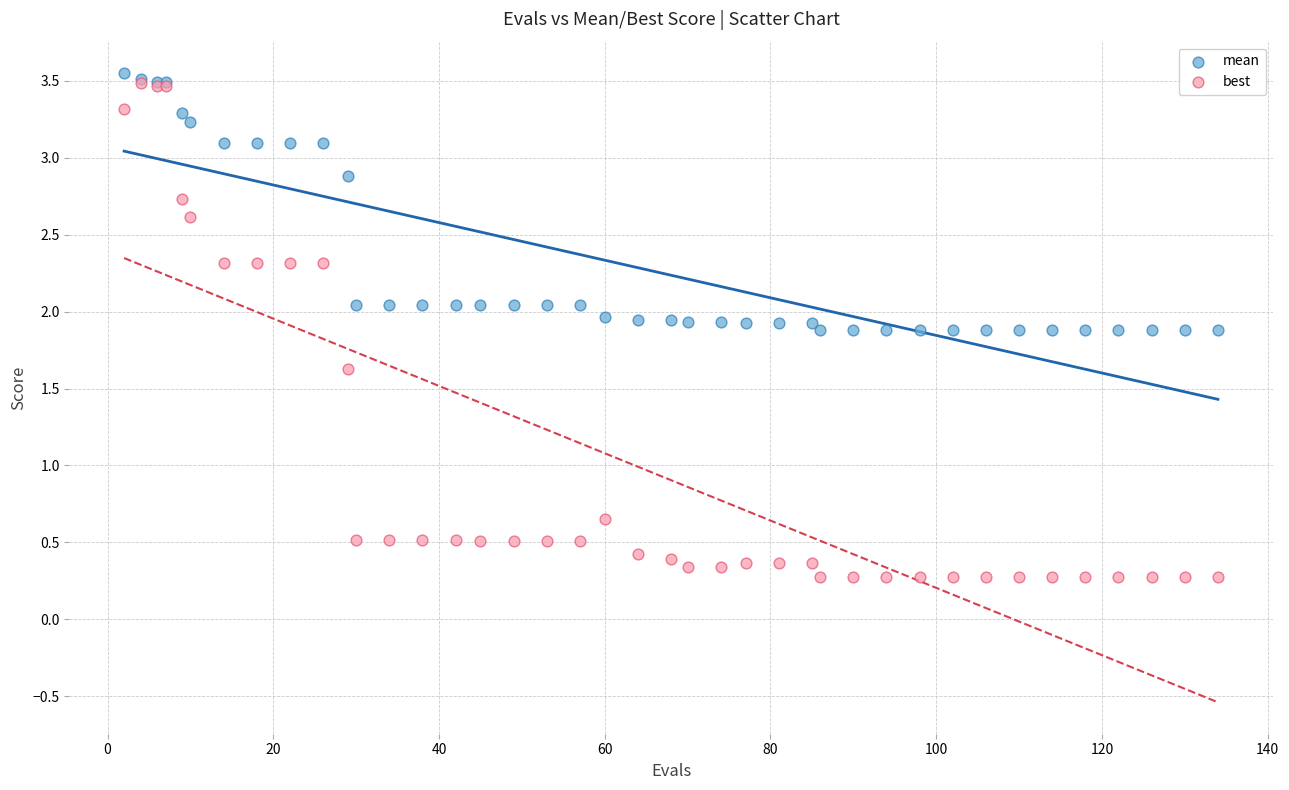

Which series has the largest Y range (max minus min)?

best